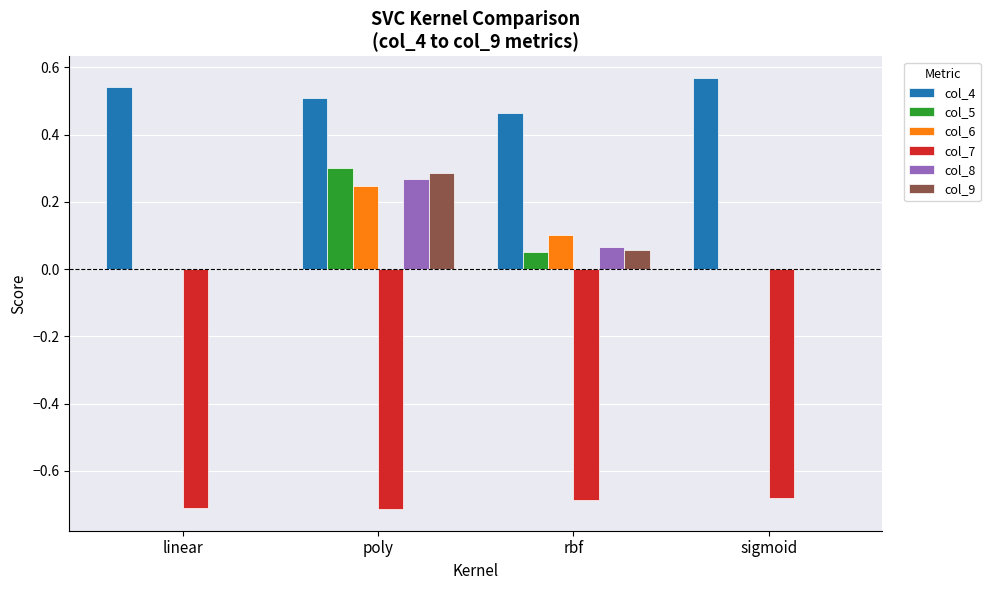

The col_9 series shows 0.0 at rbf. True or false?

False